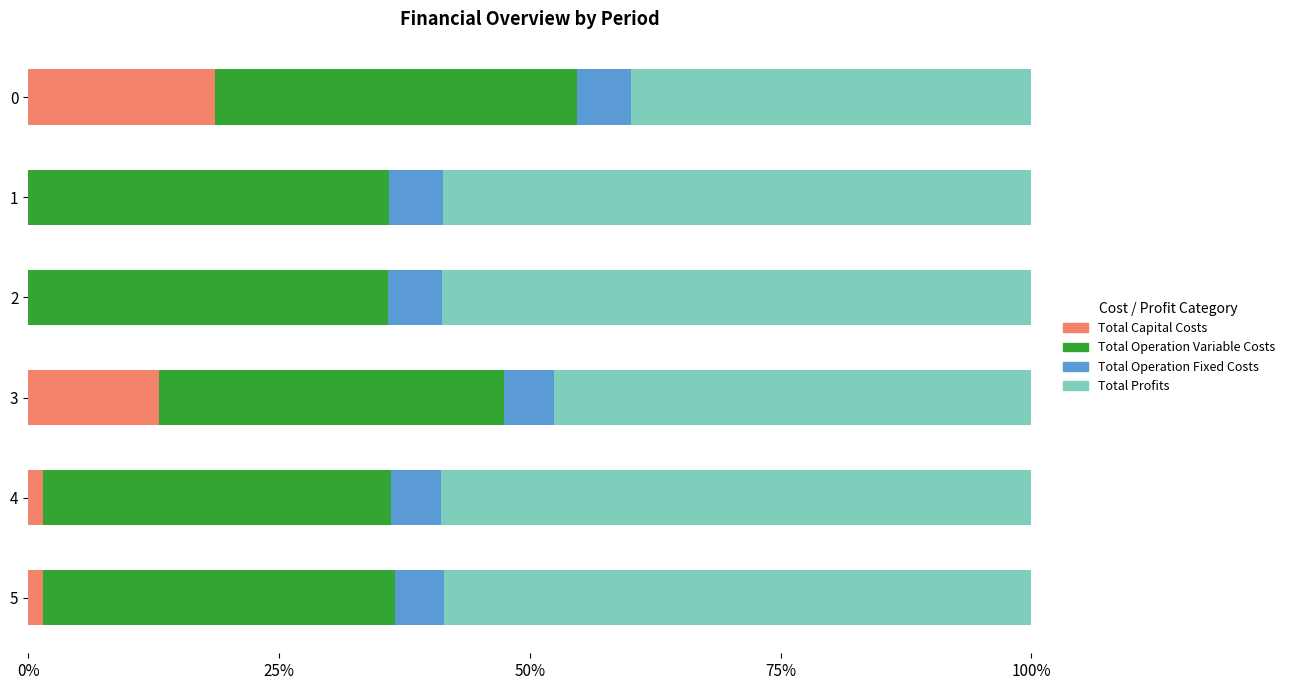

Is it true that Total Capital Costs equals 13.0 at 3?

True